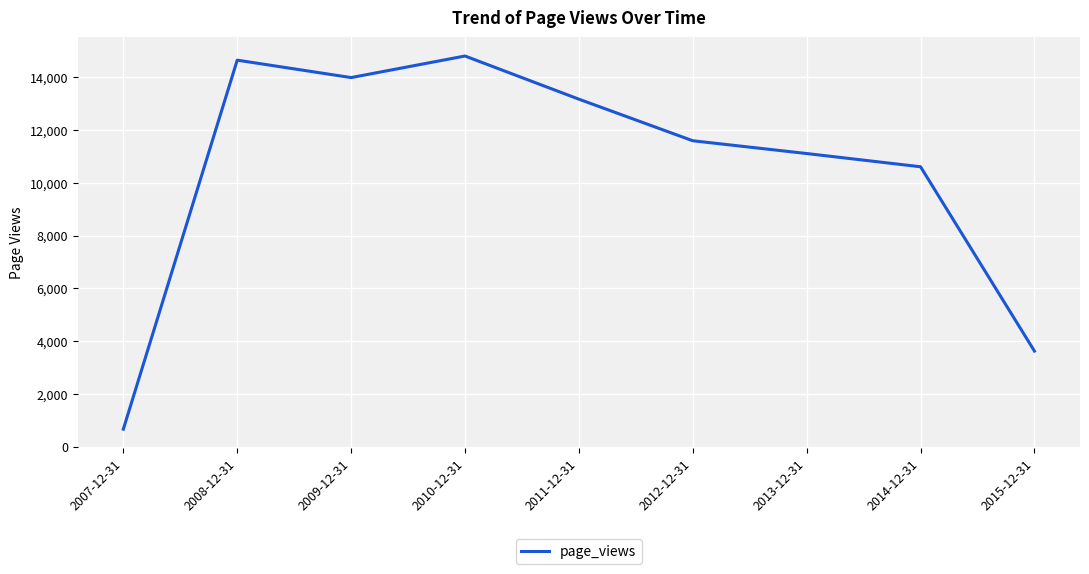

How many interior local valleys (lower than both neighbors) does the data have?

1